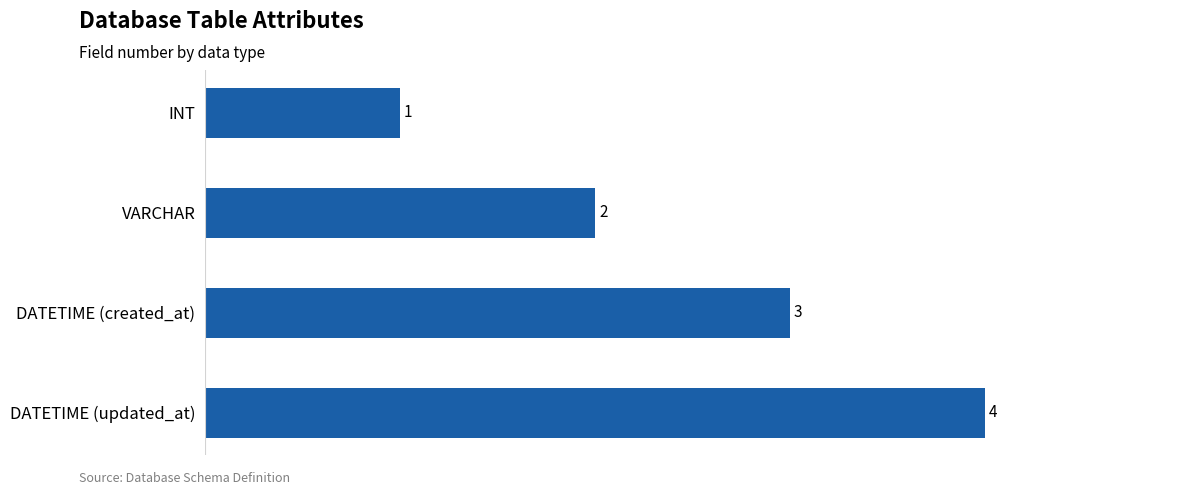

What is the sum of all values?

10